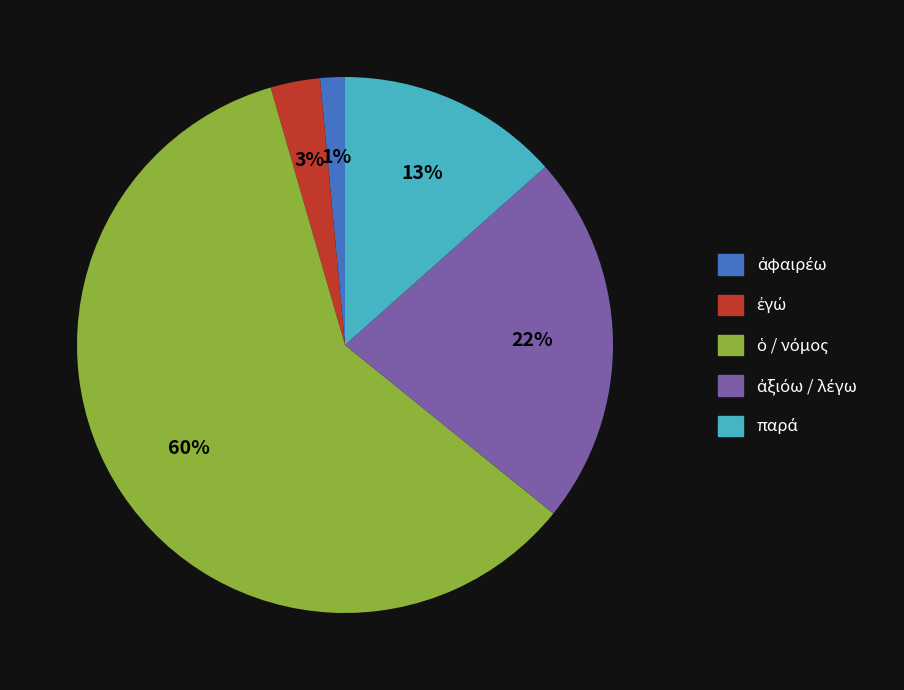

Does any single category account for the majority?

Yes